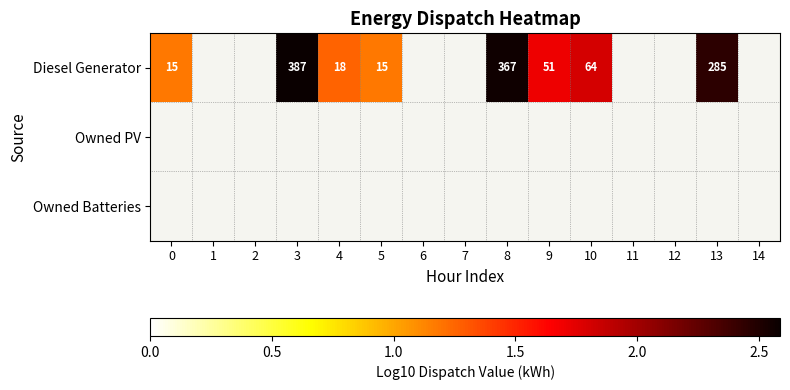

List the labels in order of Owned PV value, largest first.

0, 1, 2, 3, 4, 5, 6, 7, 8, 9, 10, 11, 12, 13, 14